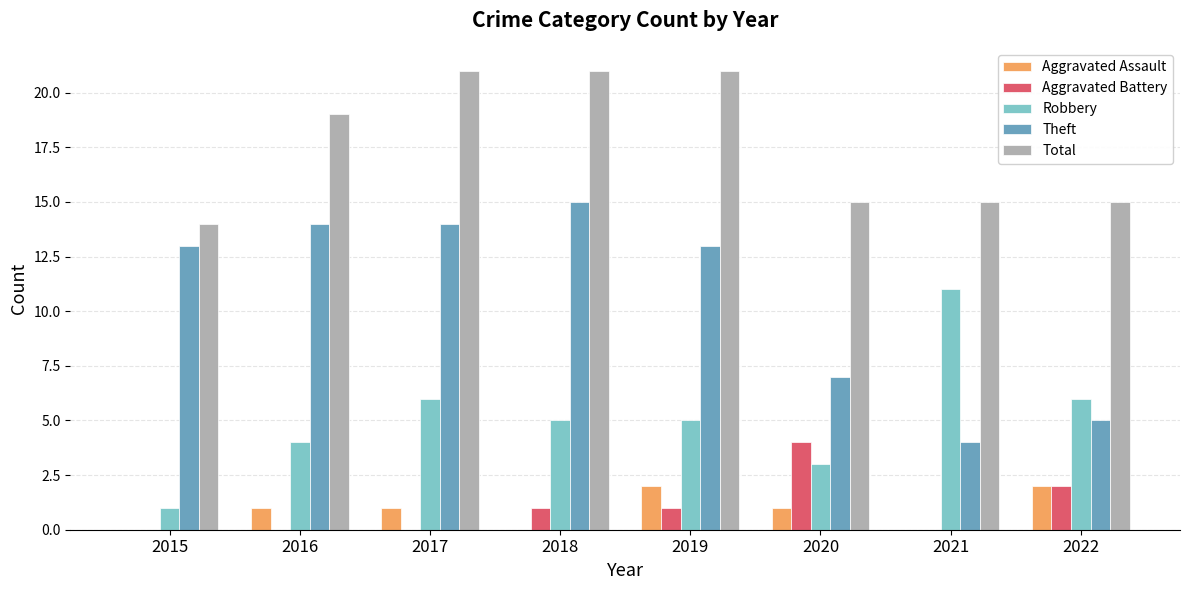

What are all the series names shown in the legend?

Aggravated Assault, Aggravated Battery, Robbery, Theft, Total